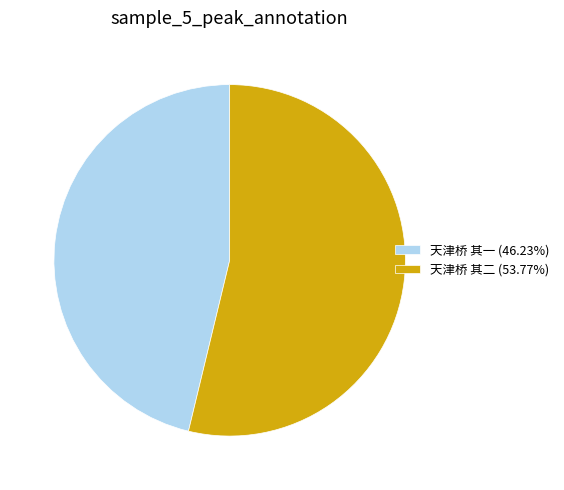

Is there any slice that represents more than half of the pie?

Yes